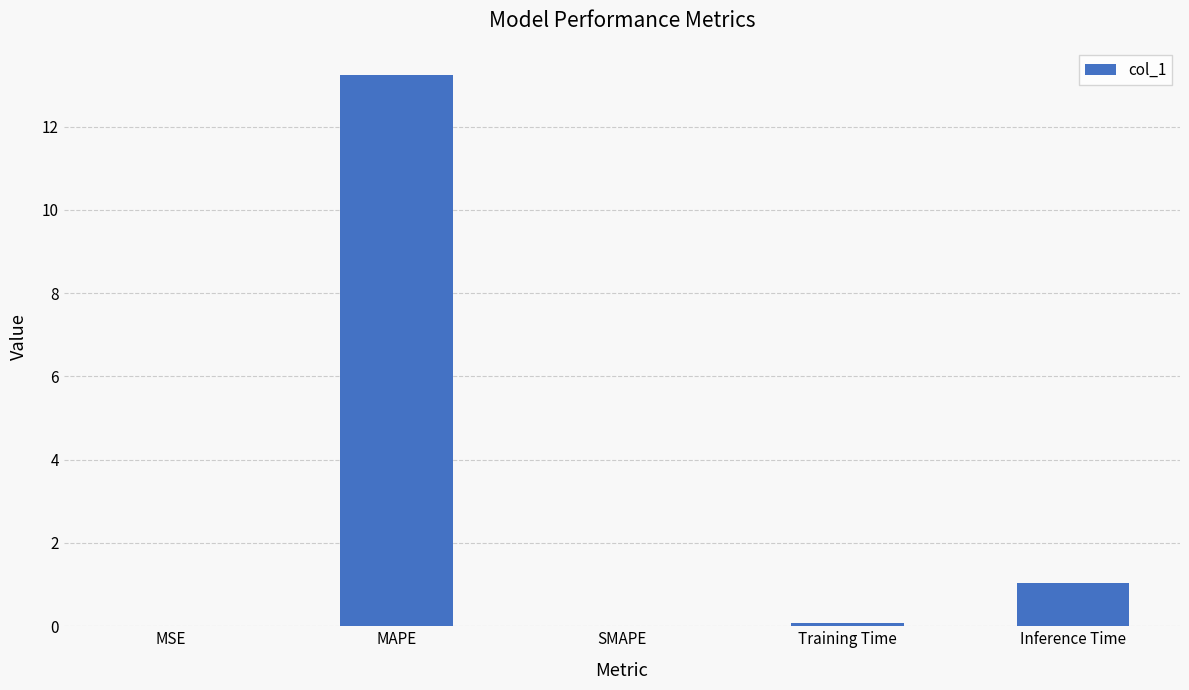

Which label corresponds to the largest value in the chart?

MAPE